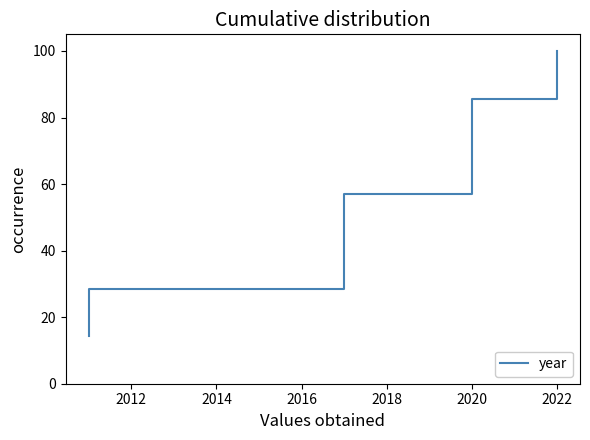

How many values exceed 57?

4